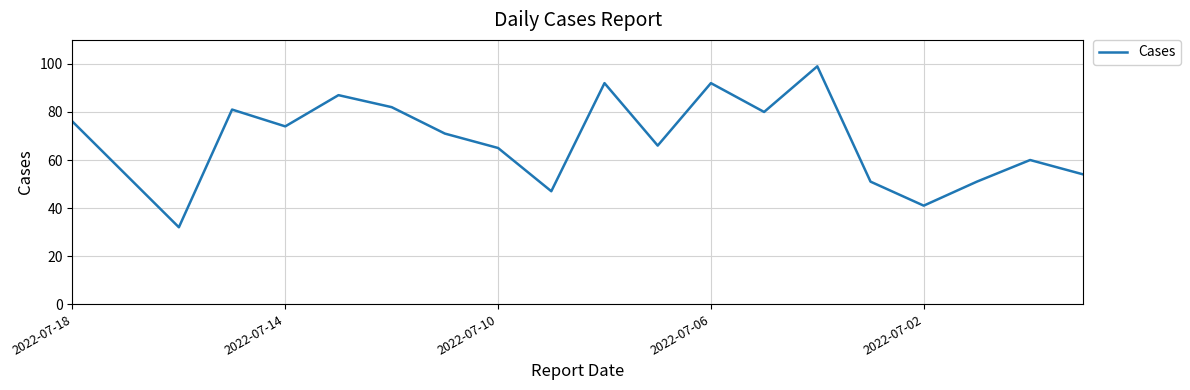

What is the smallest value displayed?

32